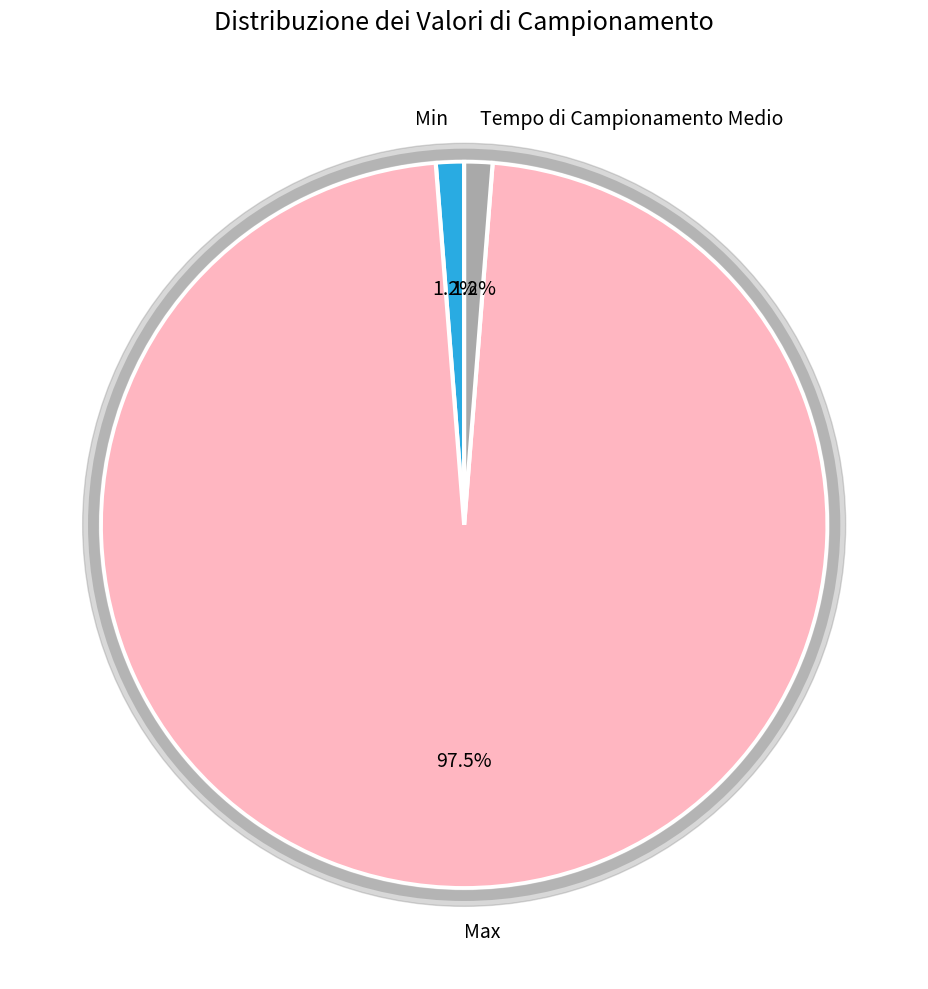

To the nearest percent, what is the difference between the Max and Min slice percentages?

96%